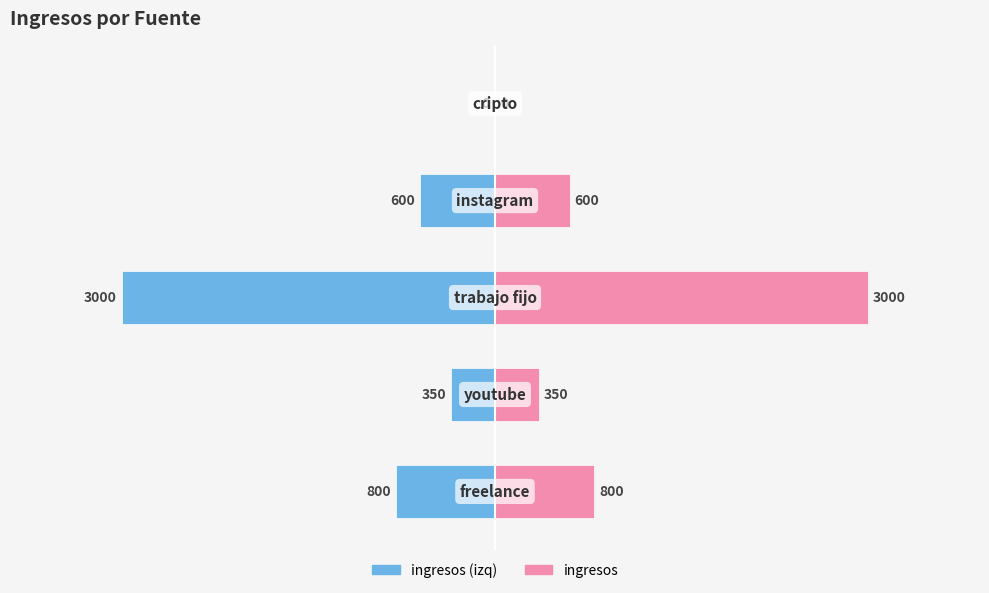

How many values in ingresos (izq) are below zero?

4